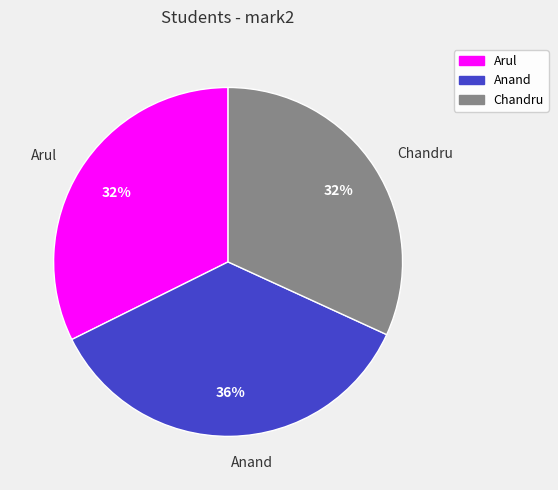

Count the number of slices in the pie.

3